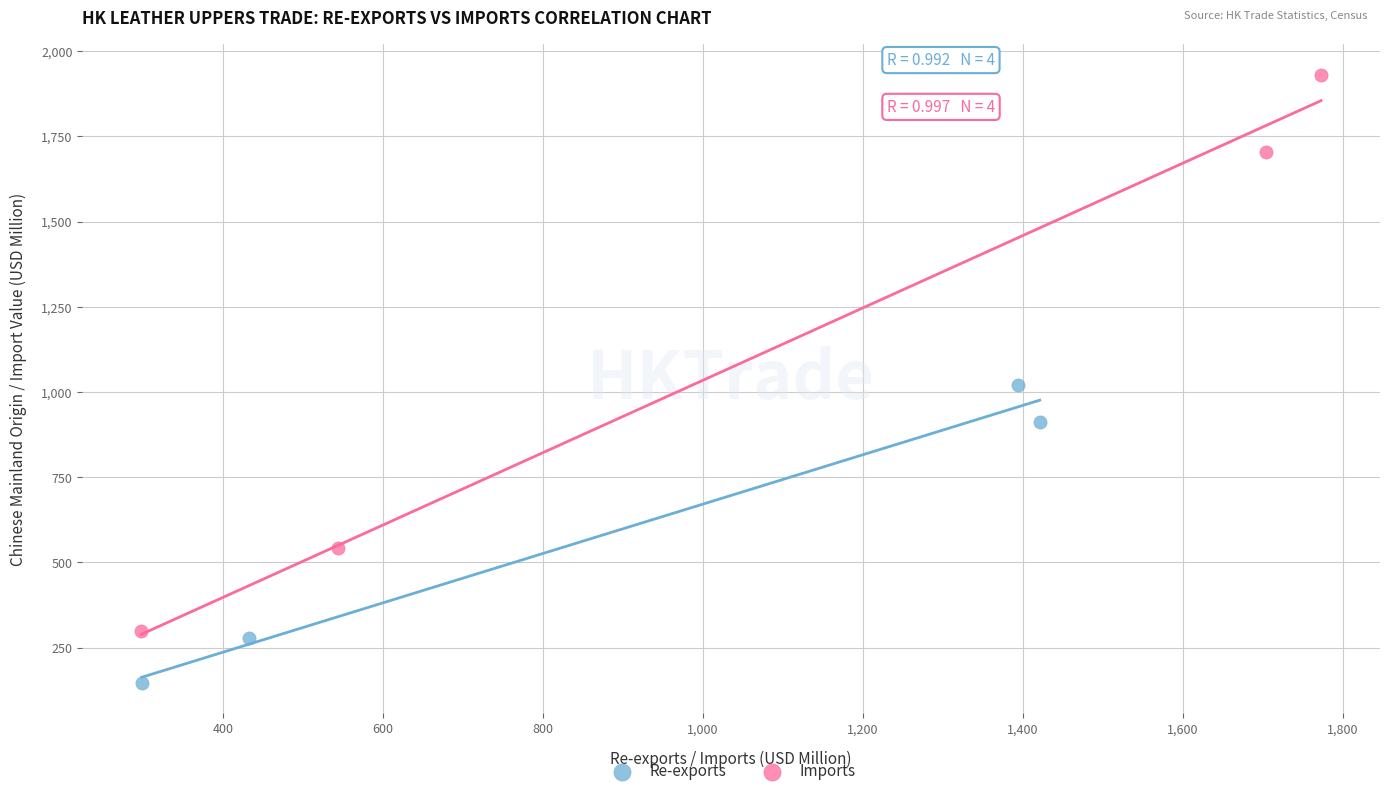

Which series contains the highest Y value?

Imports